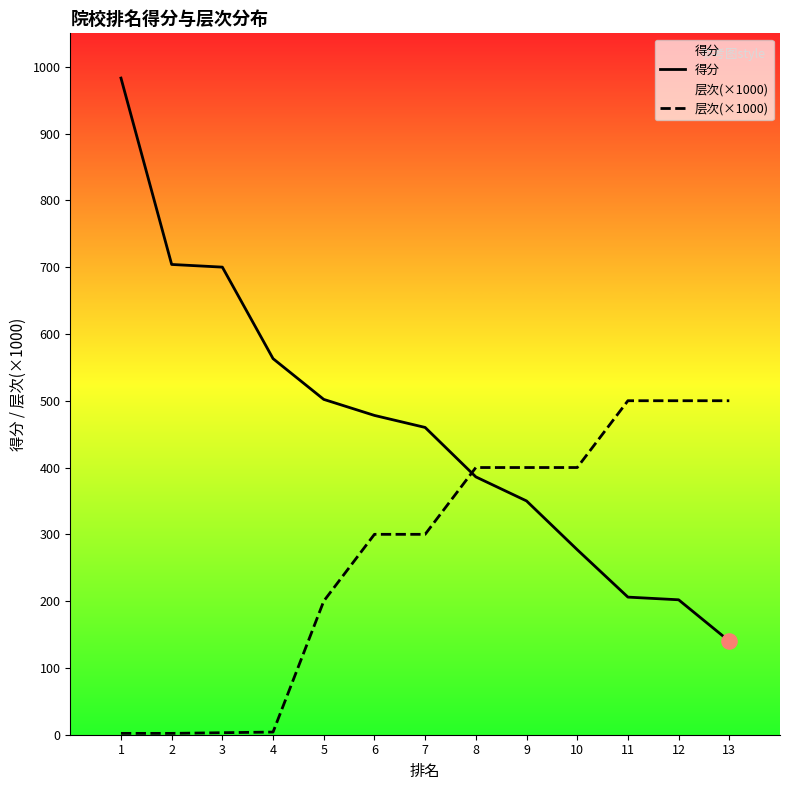

Is the value of 得分 at 13 greater than the value of 层次(×1000) at 2?

Yes